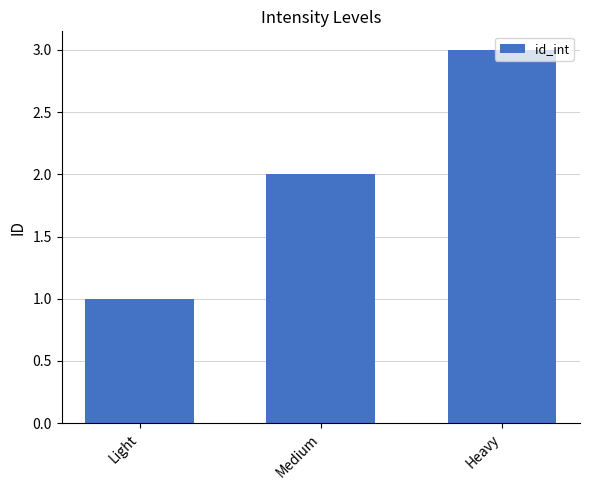

Count the number of categories in the chart.

3